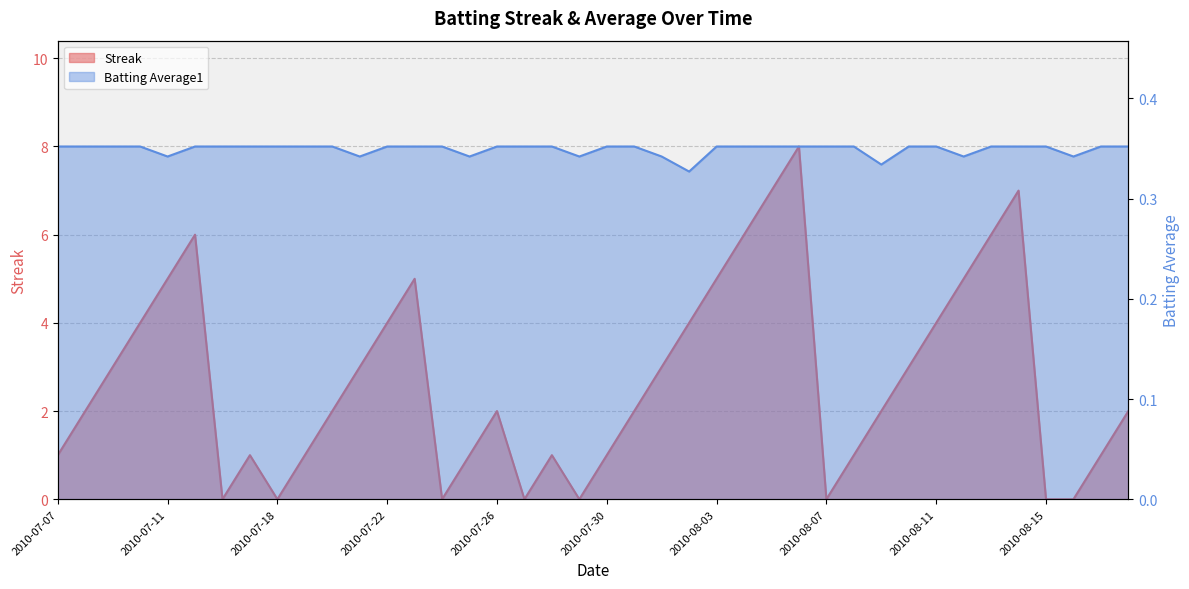

How many intersections are there between Batting Average1 and Streak?

14